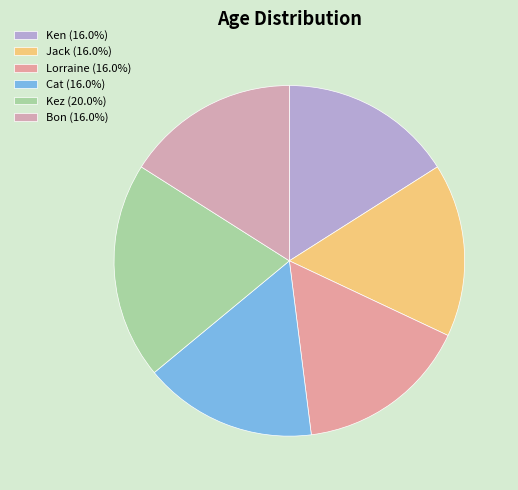

Is it true that Kez is 20% of the pie?

True